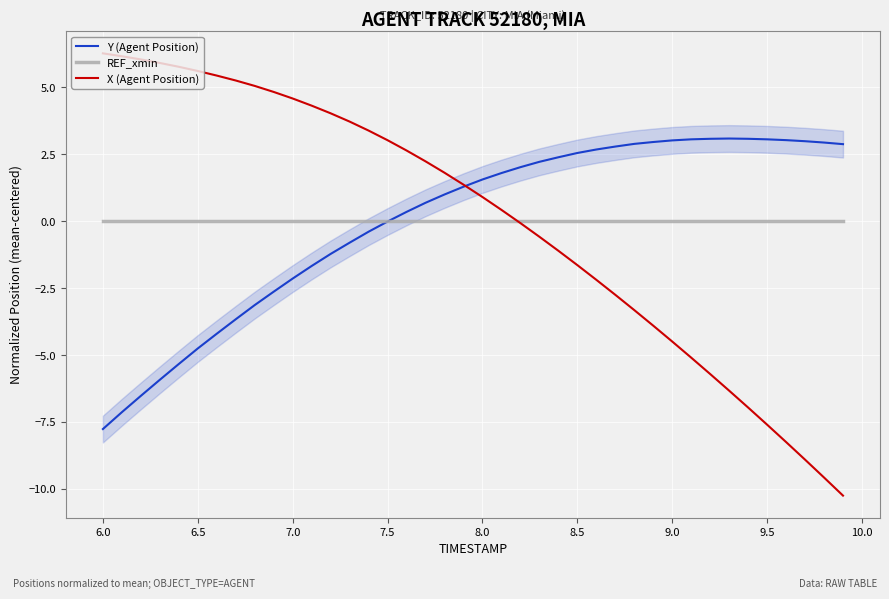

Is it true that Y (Agent Position) equals -7.8 at 6.0?

True